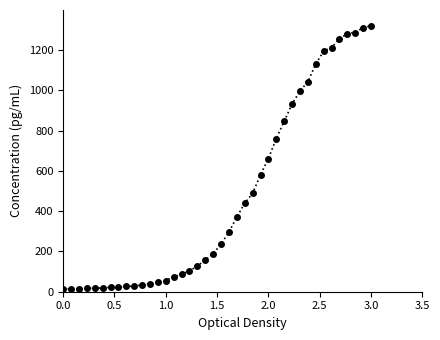

What is the difference between the maximum and minimum values?

1307